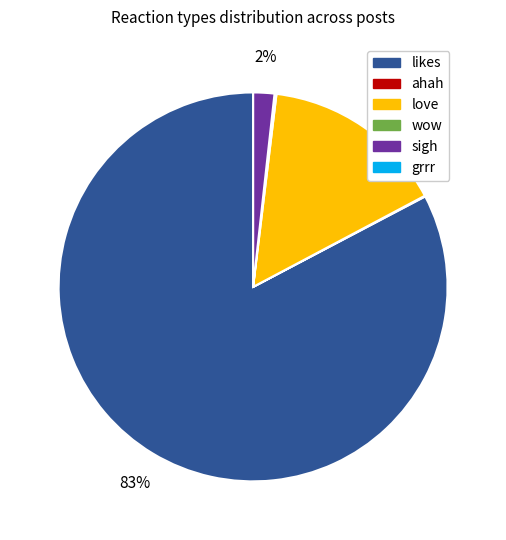

Combined, do likes and sigh account for over 50%?

Yes